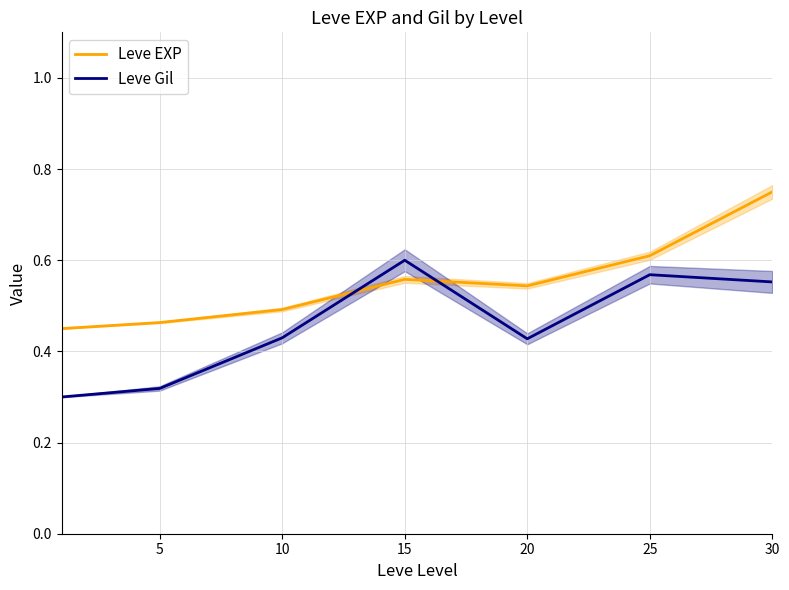

What is the total value across all series at 15?

1.2